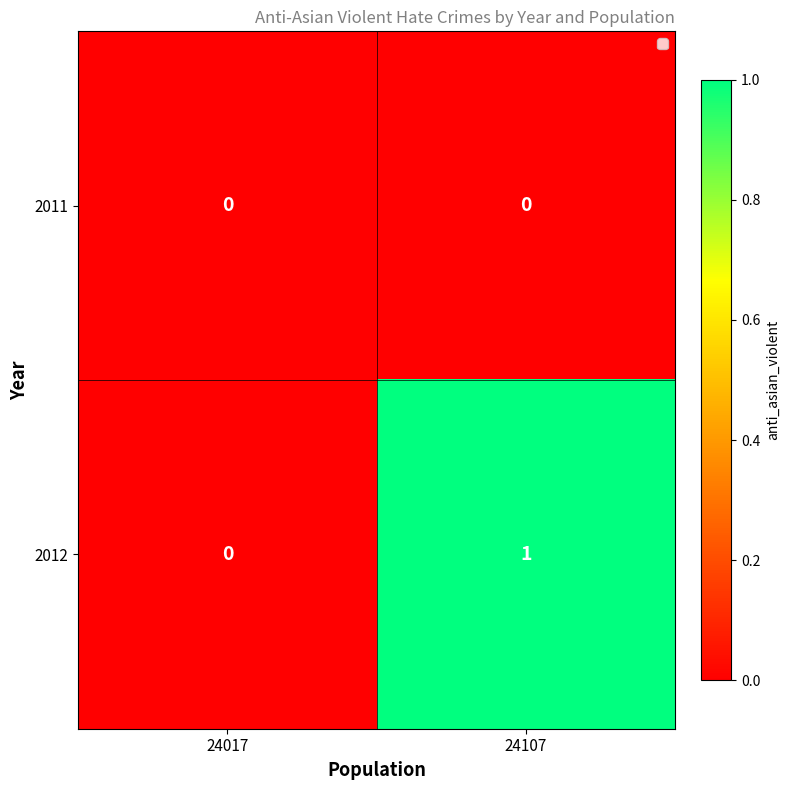

What is the greatest value displayed?

1